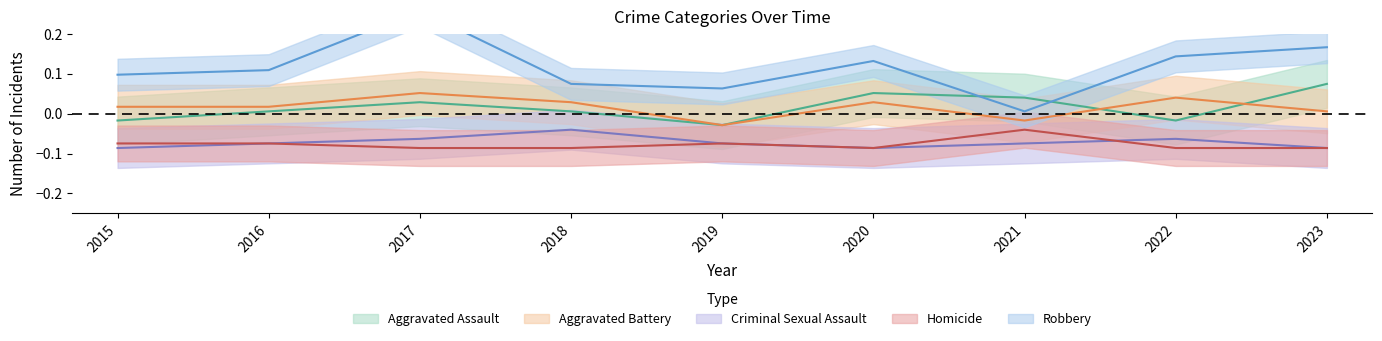

Which category has the lowest value in the Aggravated Battery series?

2019